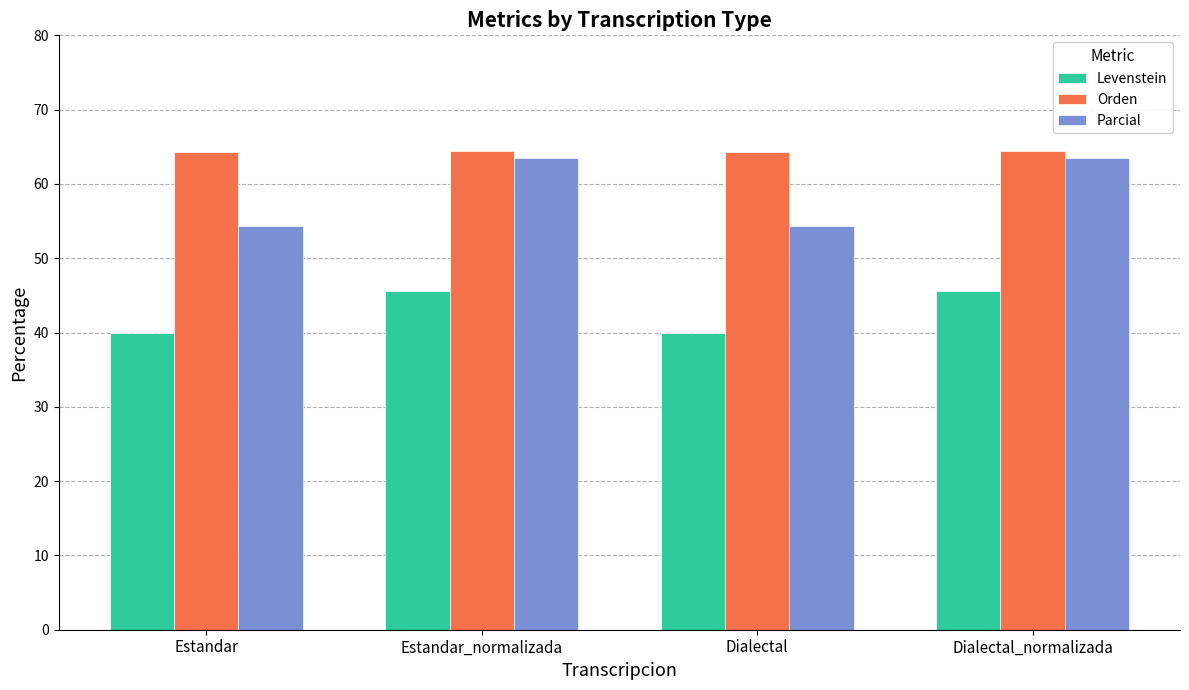

How many bars are there in each group?

3